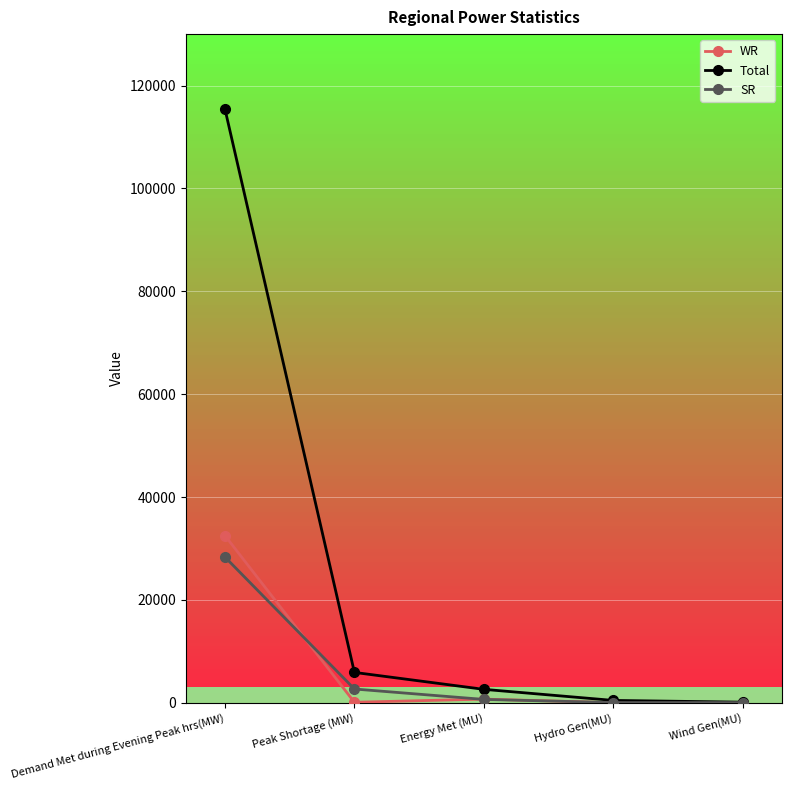

Where does the SR series first go above 674?

Demand Met during Evening Peak hrs(MW)